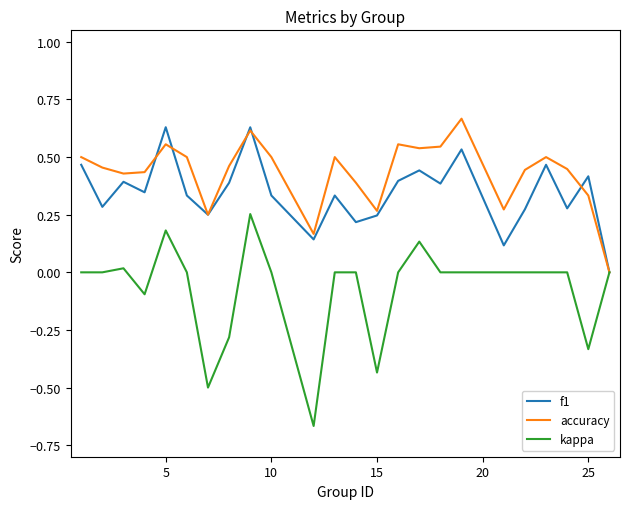

In f1, how many points are higher than both neighbors (excluding endpoints)?

8